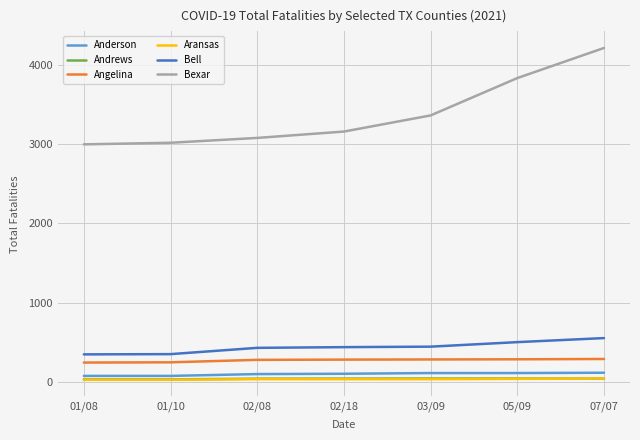

True or false: Bell has more than 1 interior local peaks.

False